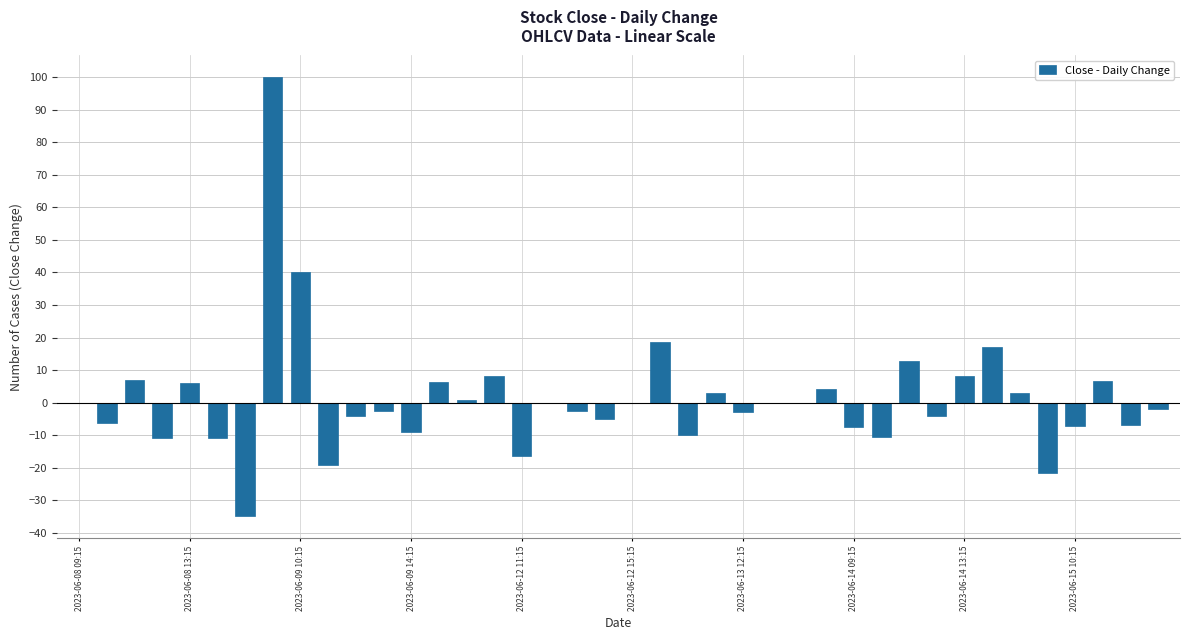

What is the greatest value displayed?

99.9